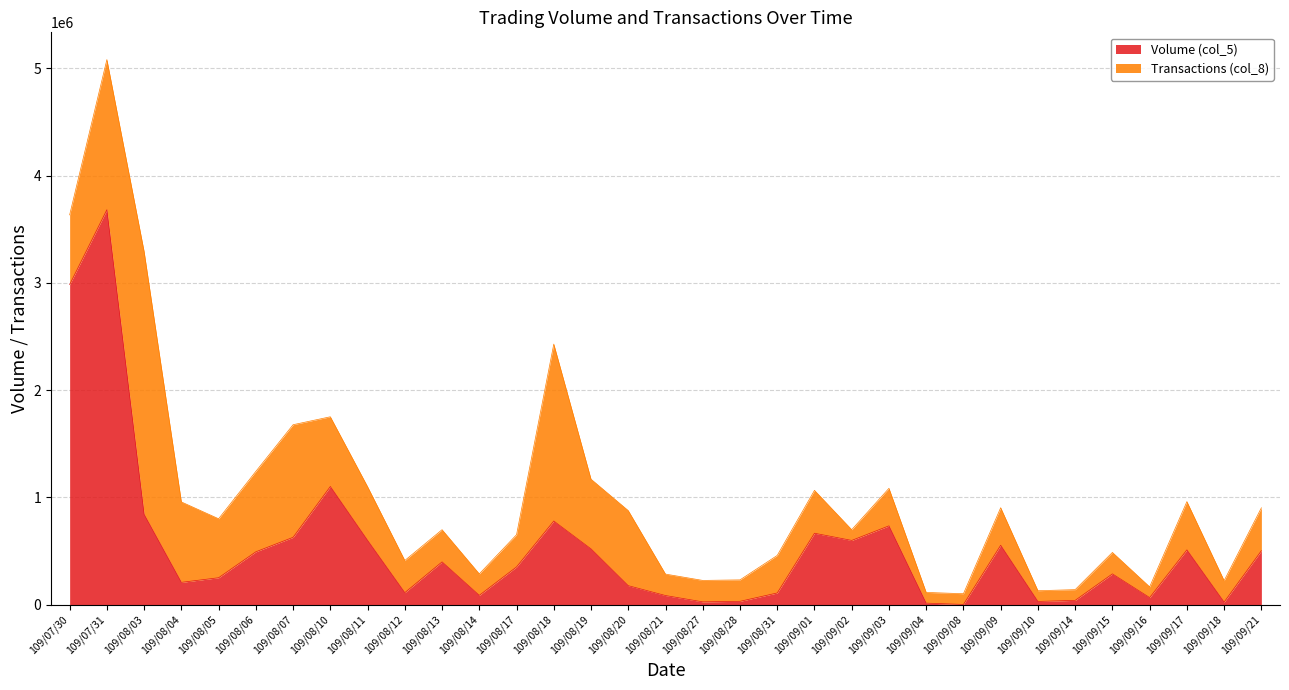

What is the value of the 12th point from the left?

87000